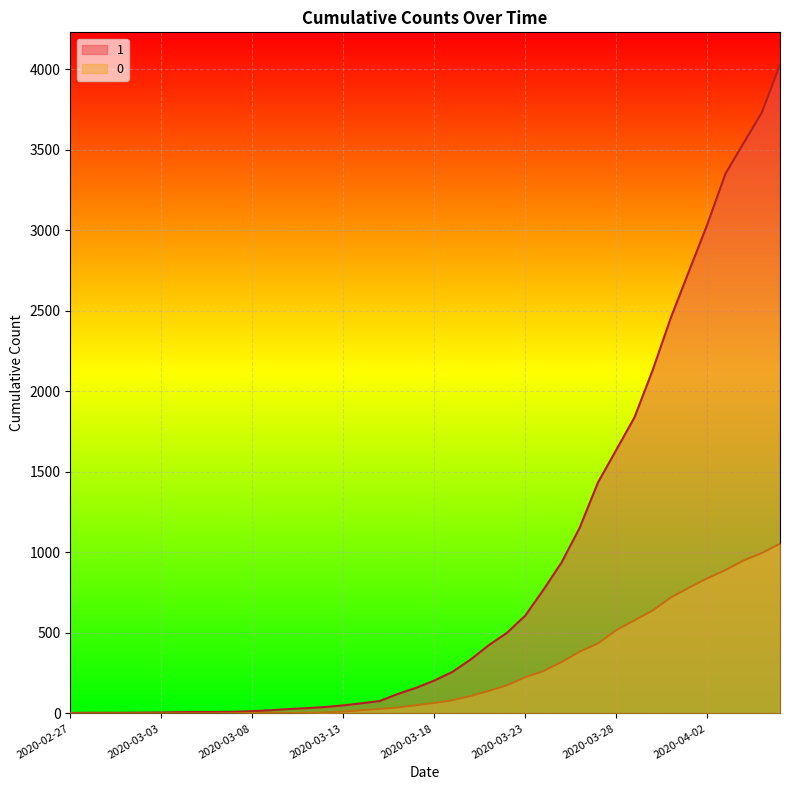

True or false: 0 has a value of 0 at 2020-03-10.

False